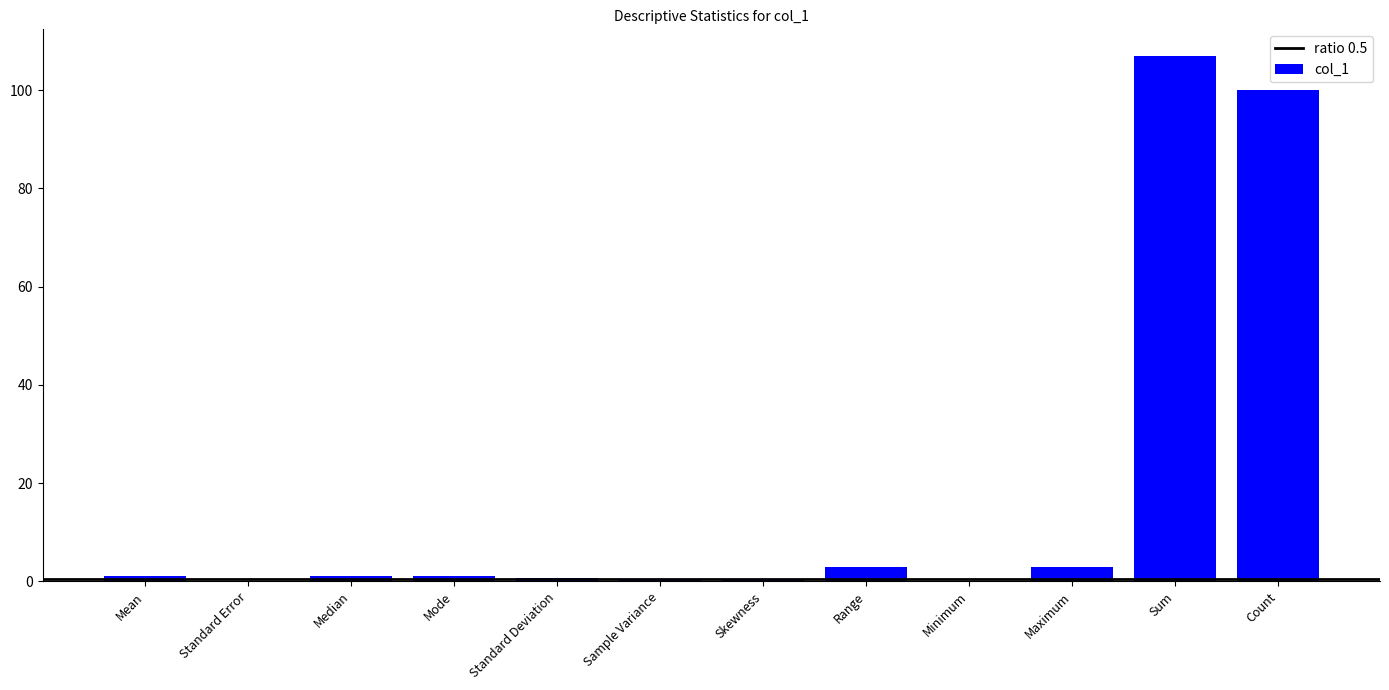

The chart shows a value of 107.0 at Sum. True or false?

True